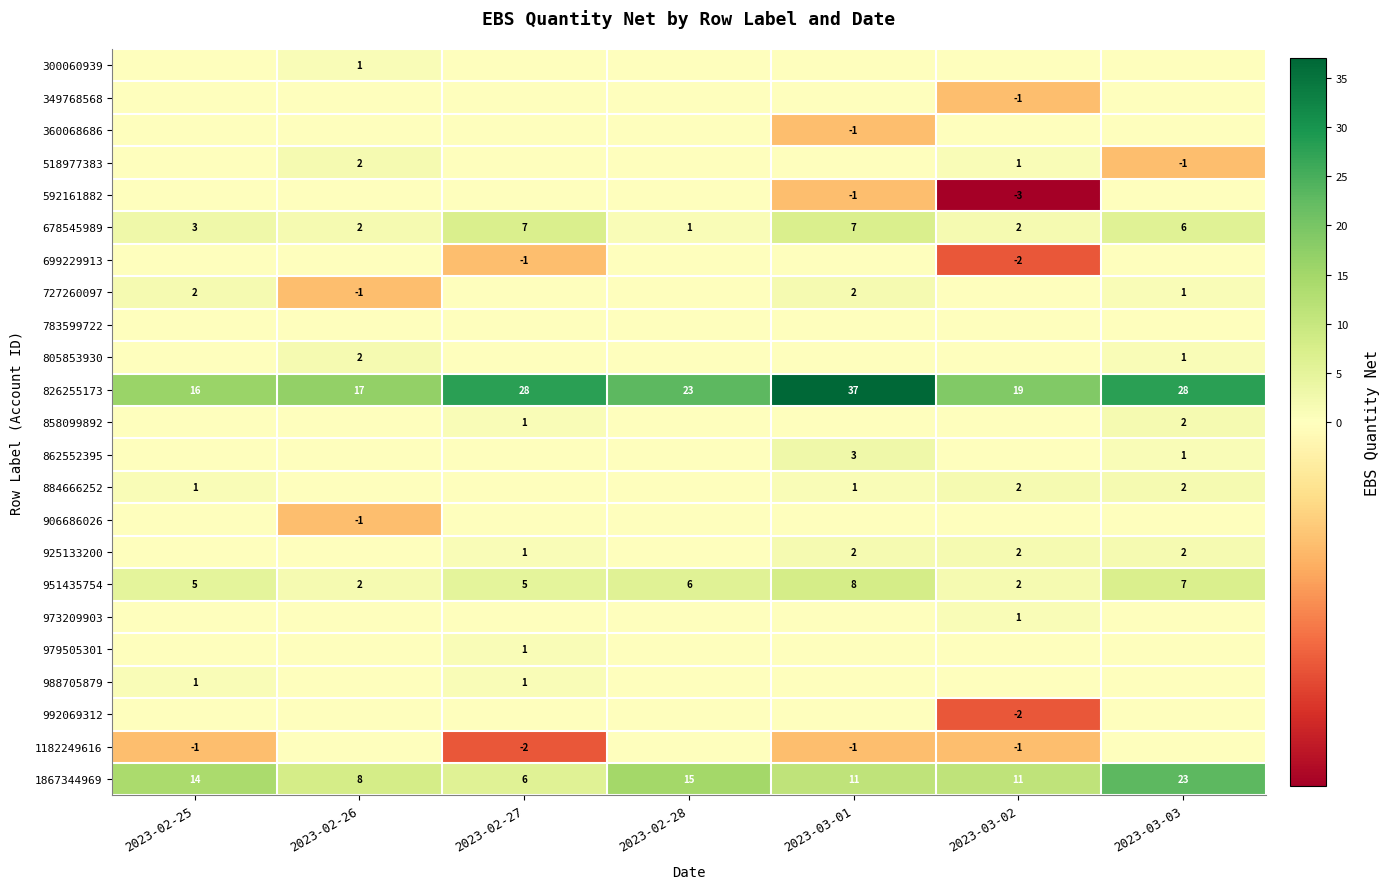

What is the difference between the 826255173 values at 2023-03-02 and 2023-03-01?

18